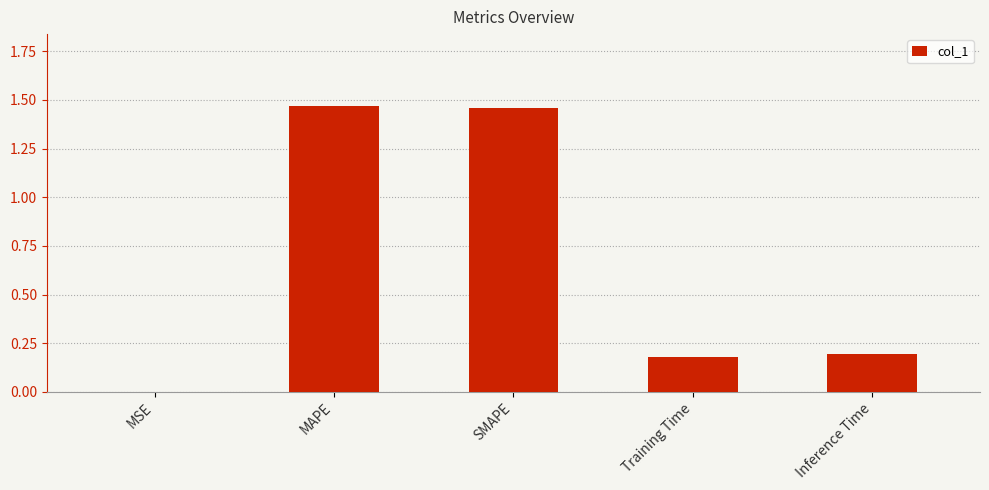

What is the change in value from MAPE to Training Time?

-1.3